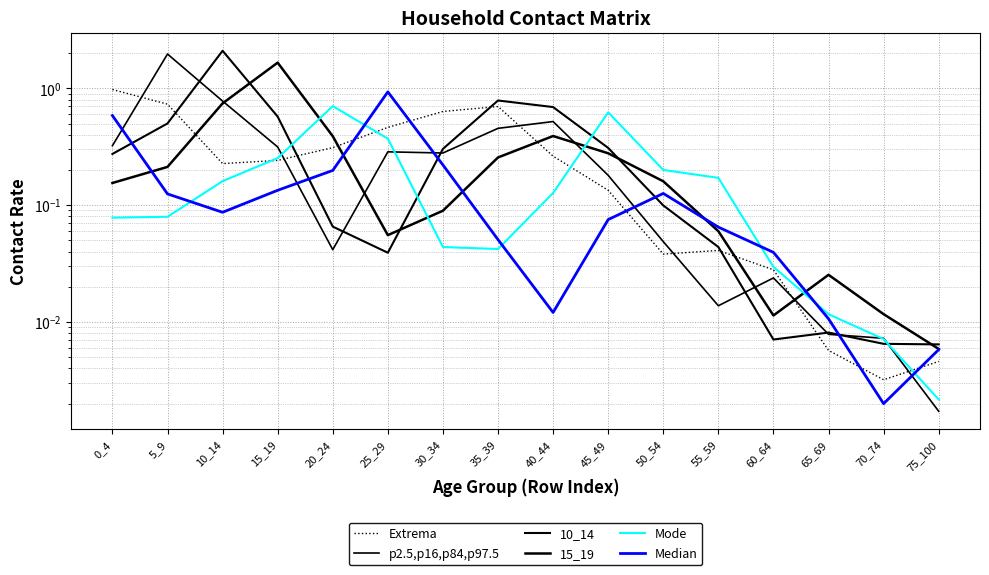

Reading left to right, extract all data points from this chart.

0_4: 1.0	0.7	0.2	0.2	0.3	0.5	0.6	0.7	0.3	0.1	0.0	0.0	0.0	0.0	0.0	0.0
5_9: 0.3	2.0	0.8	0.3	0.0	0.3	0.3	0.5	0.5	0.2	0.0	0.0	0.0	0.0	0.0	0.0
10_14: 0.3	0.5	2.1	0.6	0.1	0.0	0.3	0.8	0.7	0.3	0.1	0.0	0.0	0.0	0.0	0.0
15_19: 0.2	0.2	0.7	1.7	0.4	0.1	0.1	0.3	0.4	0.3	0.2	0.1	0.0	0.0	0.0	0.0
20_24: 0.1	0.1	0.2	0.3	0.7	0.4	0.0	0.0	0.1	0.6	0.2	0.2	0.0	0.0	0.0	0.0
25_29: 0.6	0.1	0.1	0.1	0.2	0.9	0.2	0.1	0.0	0.1	0.1	0.1	0.0	0.0	0.0	0.0